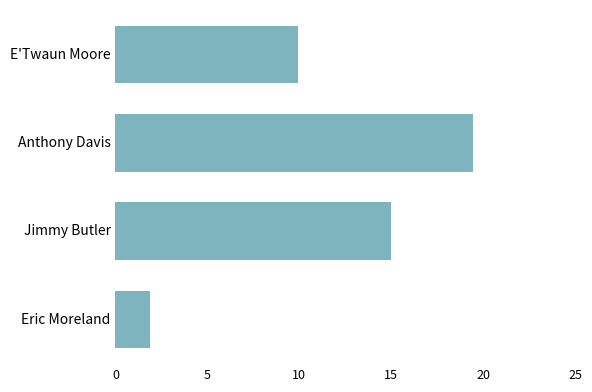

How many bars are there in total?

4